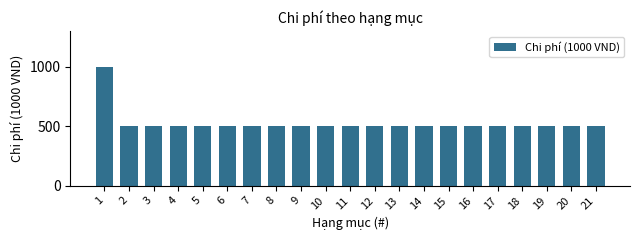

Reading left to right, transcribe all the data shown in this chart.

1000	500	500	500	500	500	500	500	500	500	500	500	500	500	500	500	500	500	500	500	500